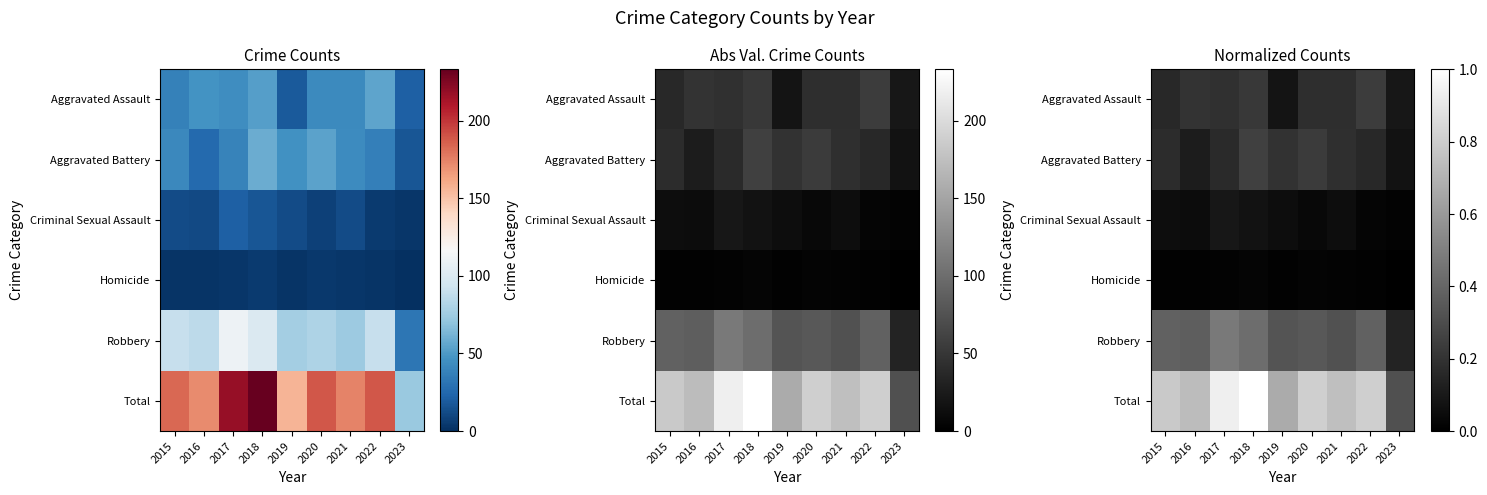

How many data points does each series have?

9